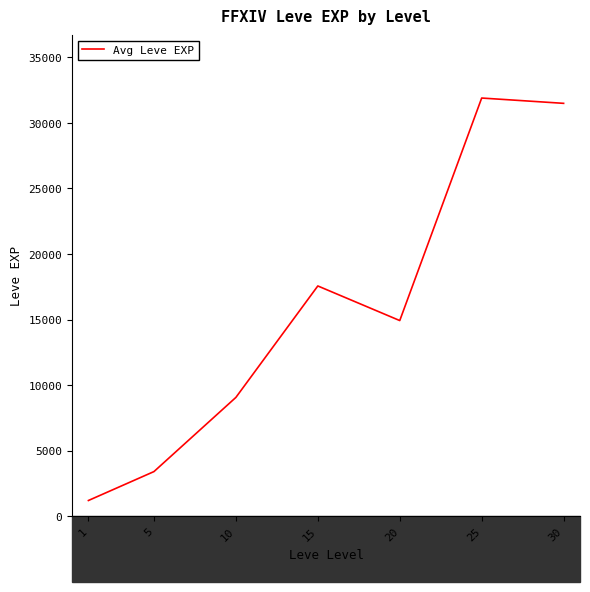

Which has a higher value, 15 or 20?

15